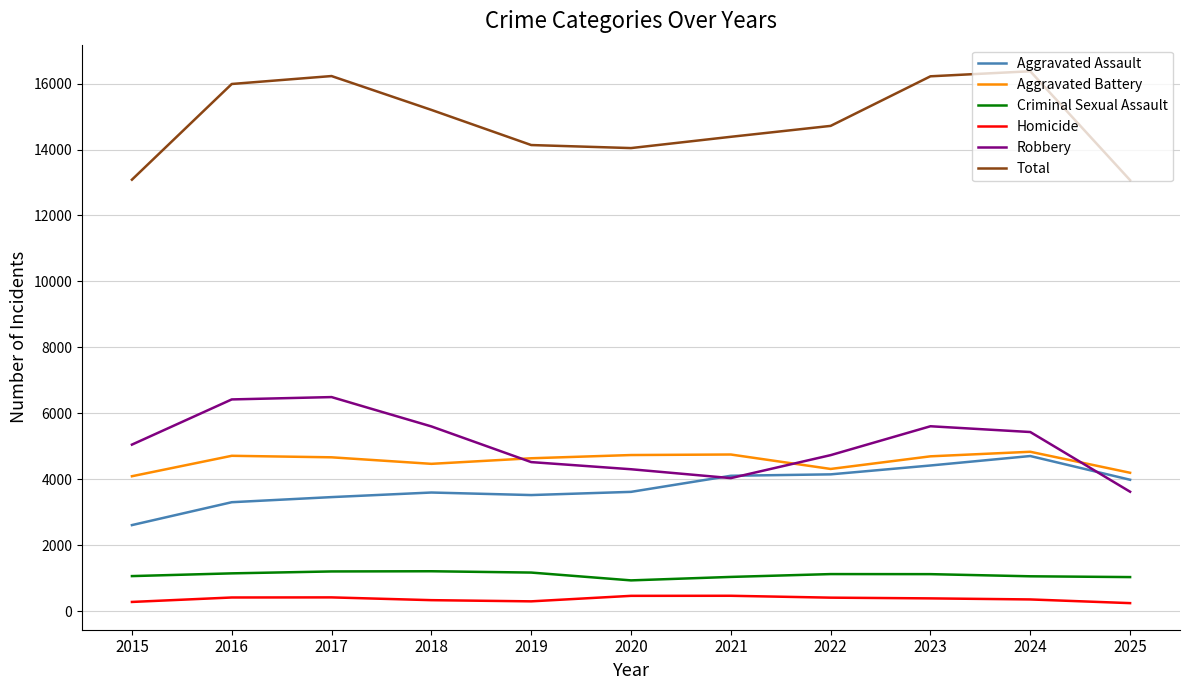

The value of Aggravated Battery at 2022 is 4311. True or false?

True